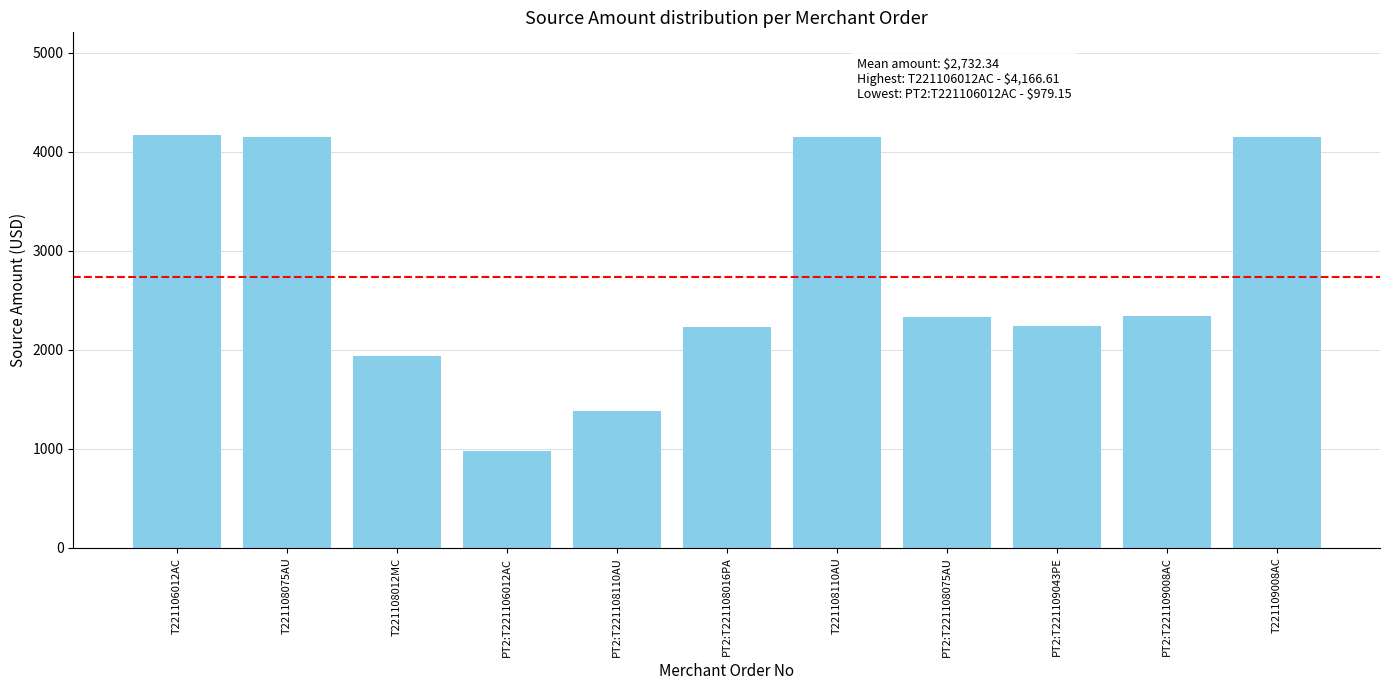

Which label corresponds to the smallest value in the chart?

PT2:T221106012AC